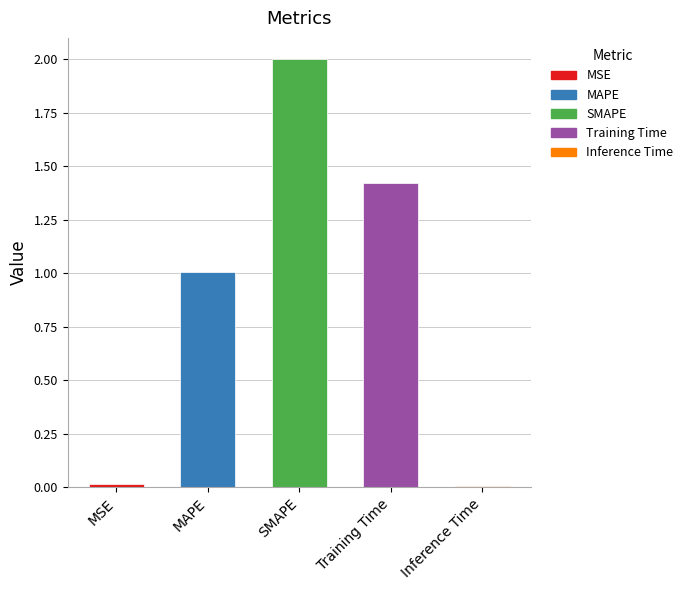

Reading left to right, extract all data points from this chart.

0.0	1.0	2.0	1.4	0.0